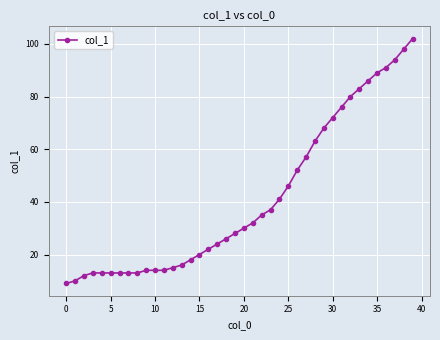

What is the maximum value shown in the chart?

102